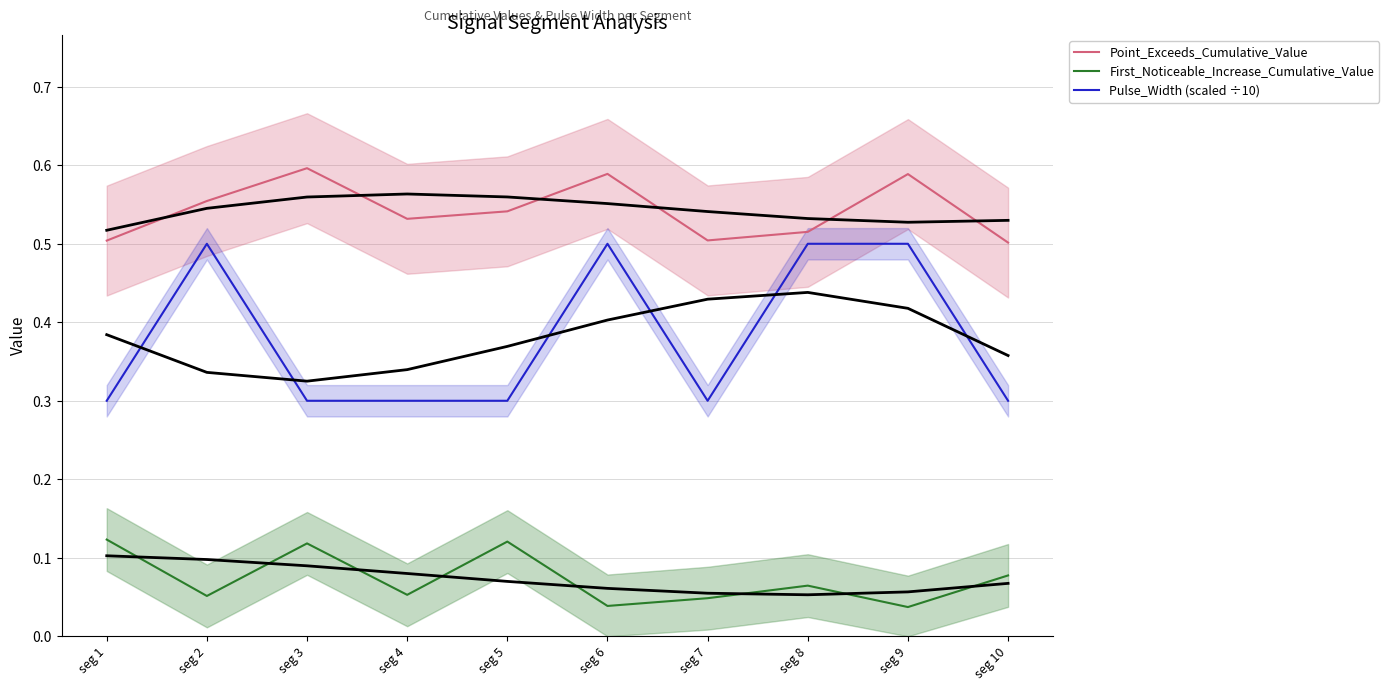

Is the value of Pulse_Width (scaled ÷10) at seg 4 greater than the value of Point_Exceeds_Cumulative_Value at seg 8?

No